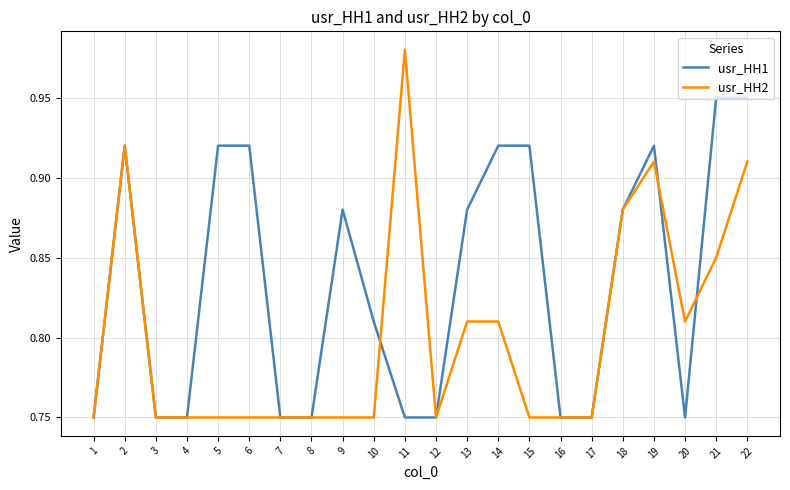

List the series in order of their overall mean, lowest first.

usr_HH2, usr_HH1